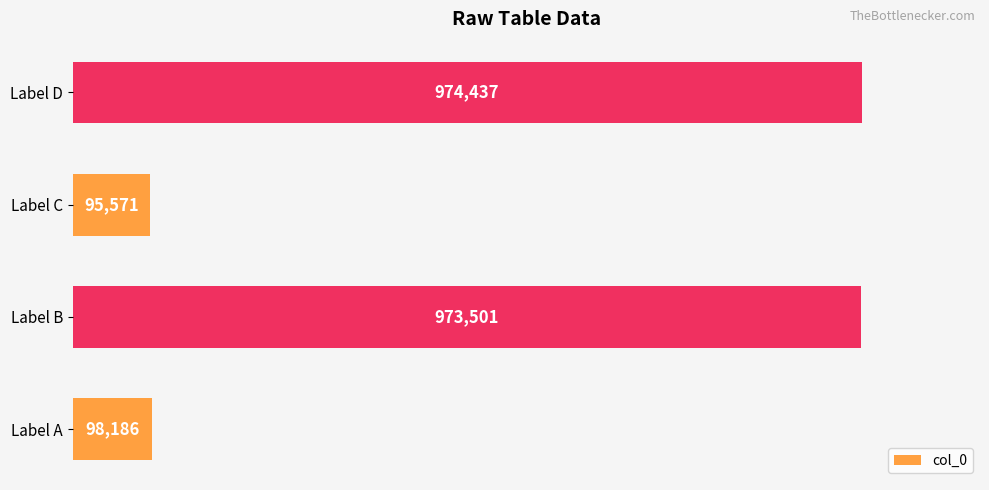

Which label corresponds to the smallest value in the chart?

Label C